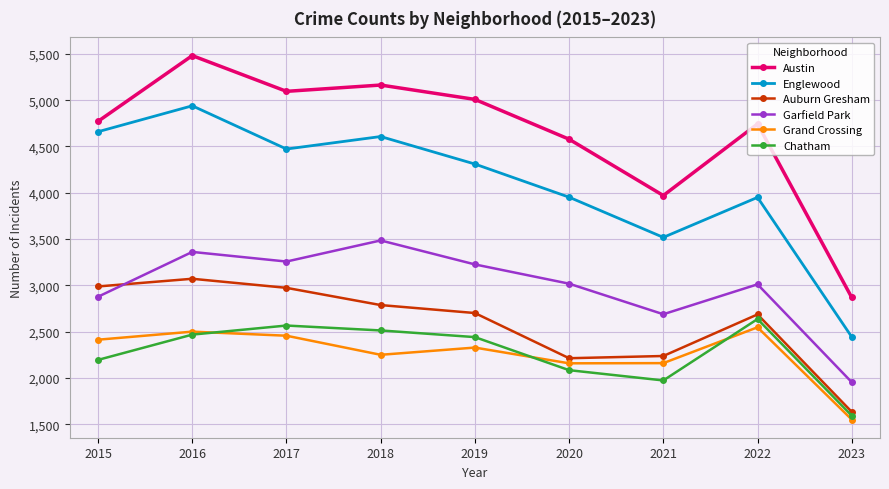

In Austin, how many points are lower than both neighbors (excluding endpoints)?

2